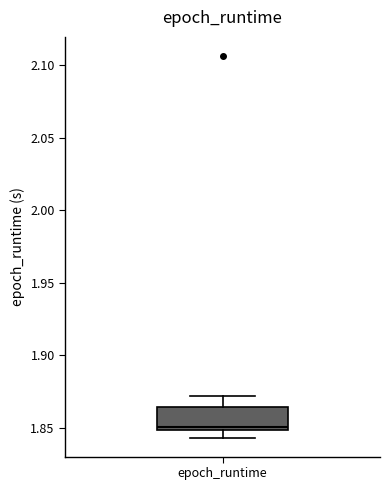

Where does the upper whisker of the box for epoch_runtime end on the y-axis? The values are not printed on the chart, so give them approximately, as read against the axis.

1.870